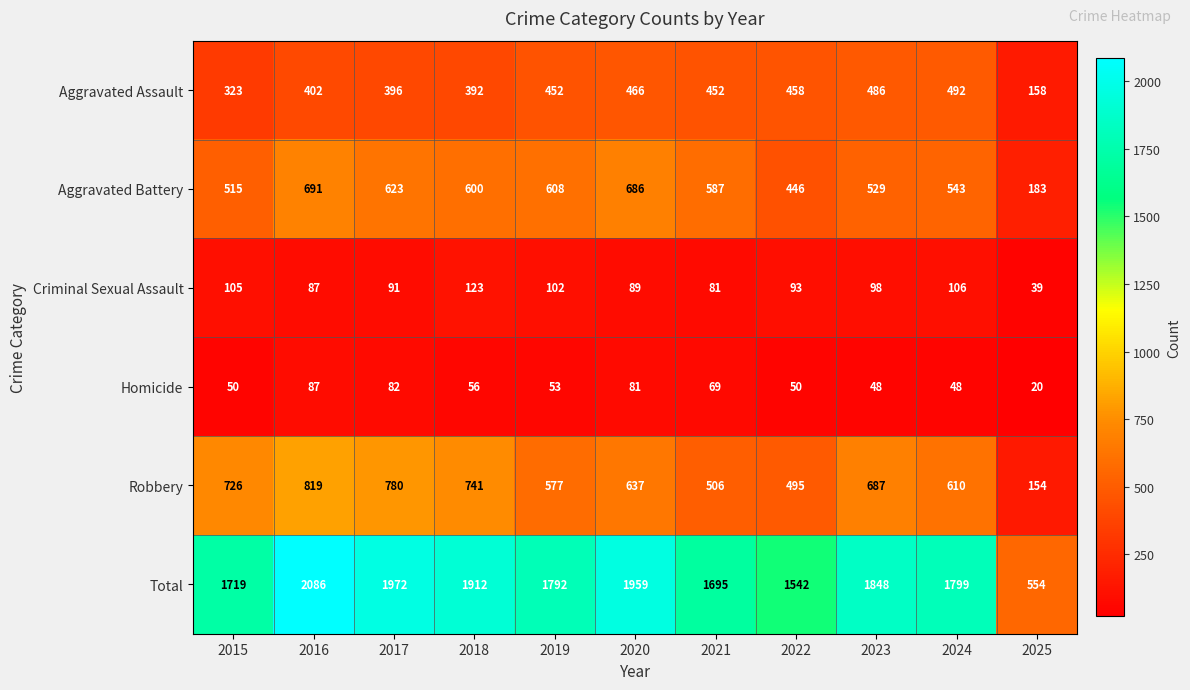

Rank the series by their maximum value, from lowest to highest.

Homicide, Criminal Sexual Assault, Aggravated Assault, Aggravated Battery, Robbery, Total